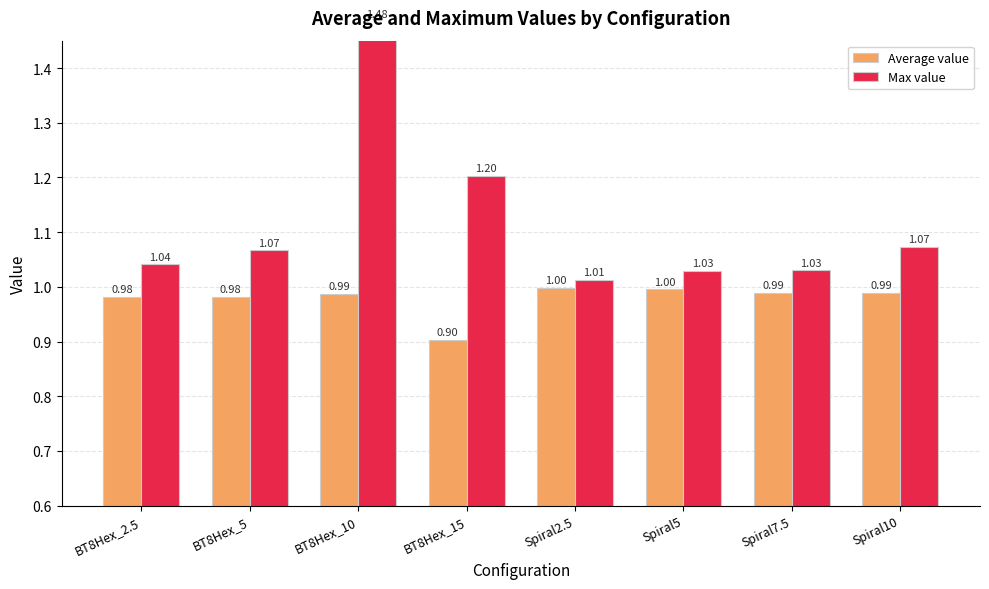

True or false: Average value has a value of 0.3 at Spiral2.5.

False